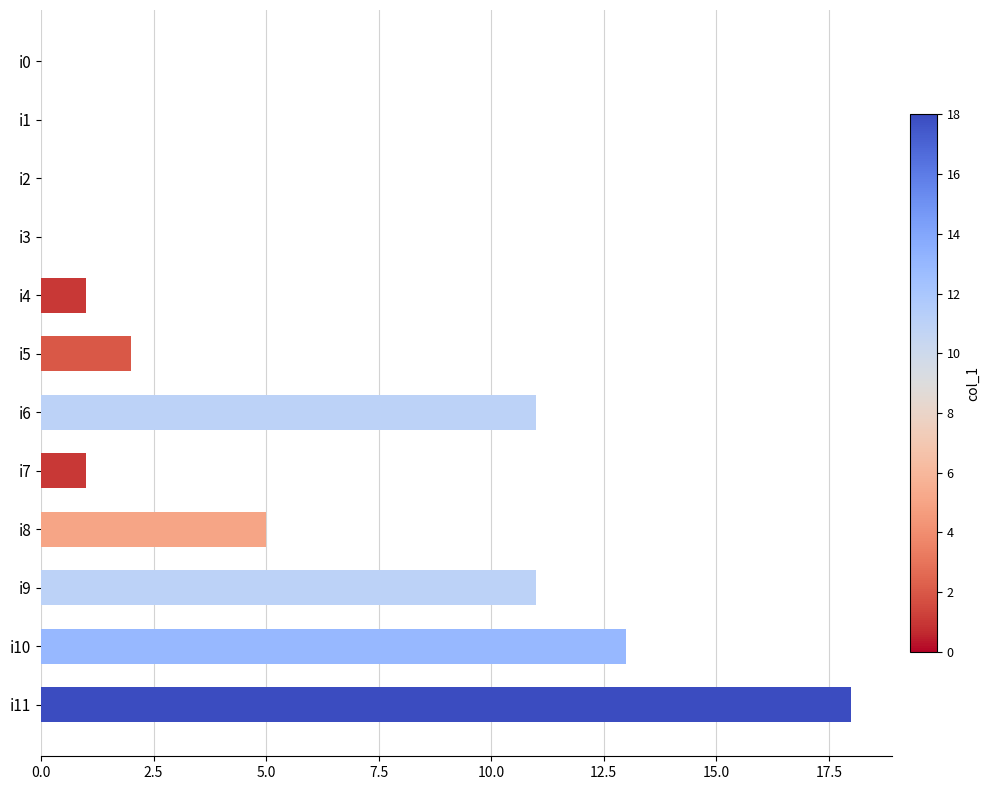

The chart shows a value of 0 at i0. True or false?

True